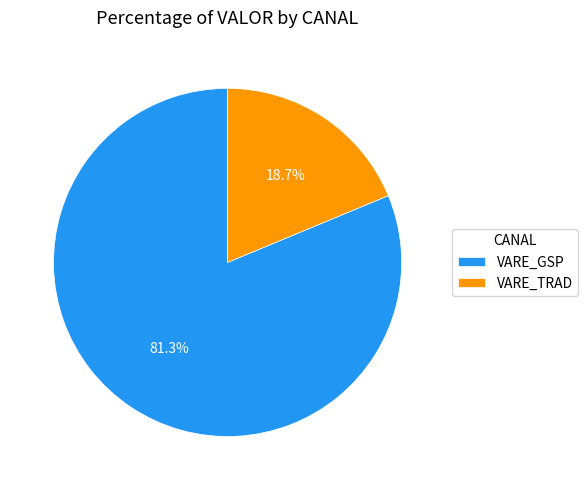

Approximately how many times larger is the value at VARE_GSP compared to VARE_TRAD?

4.3